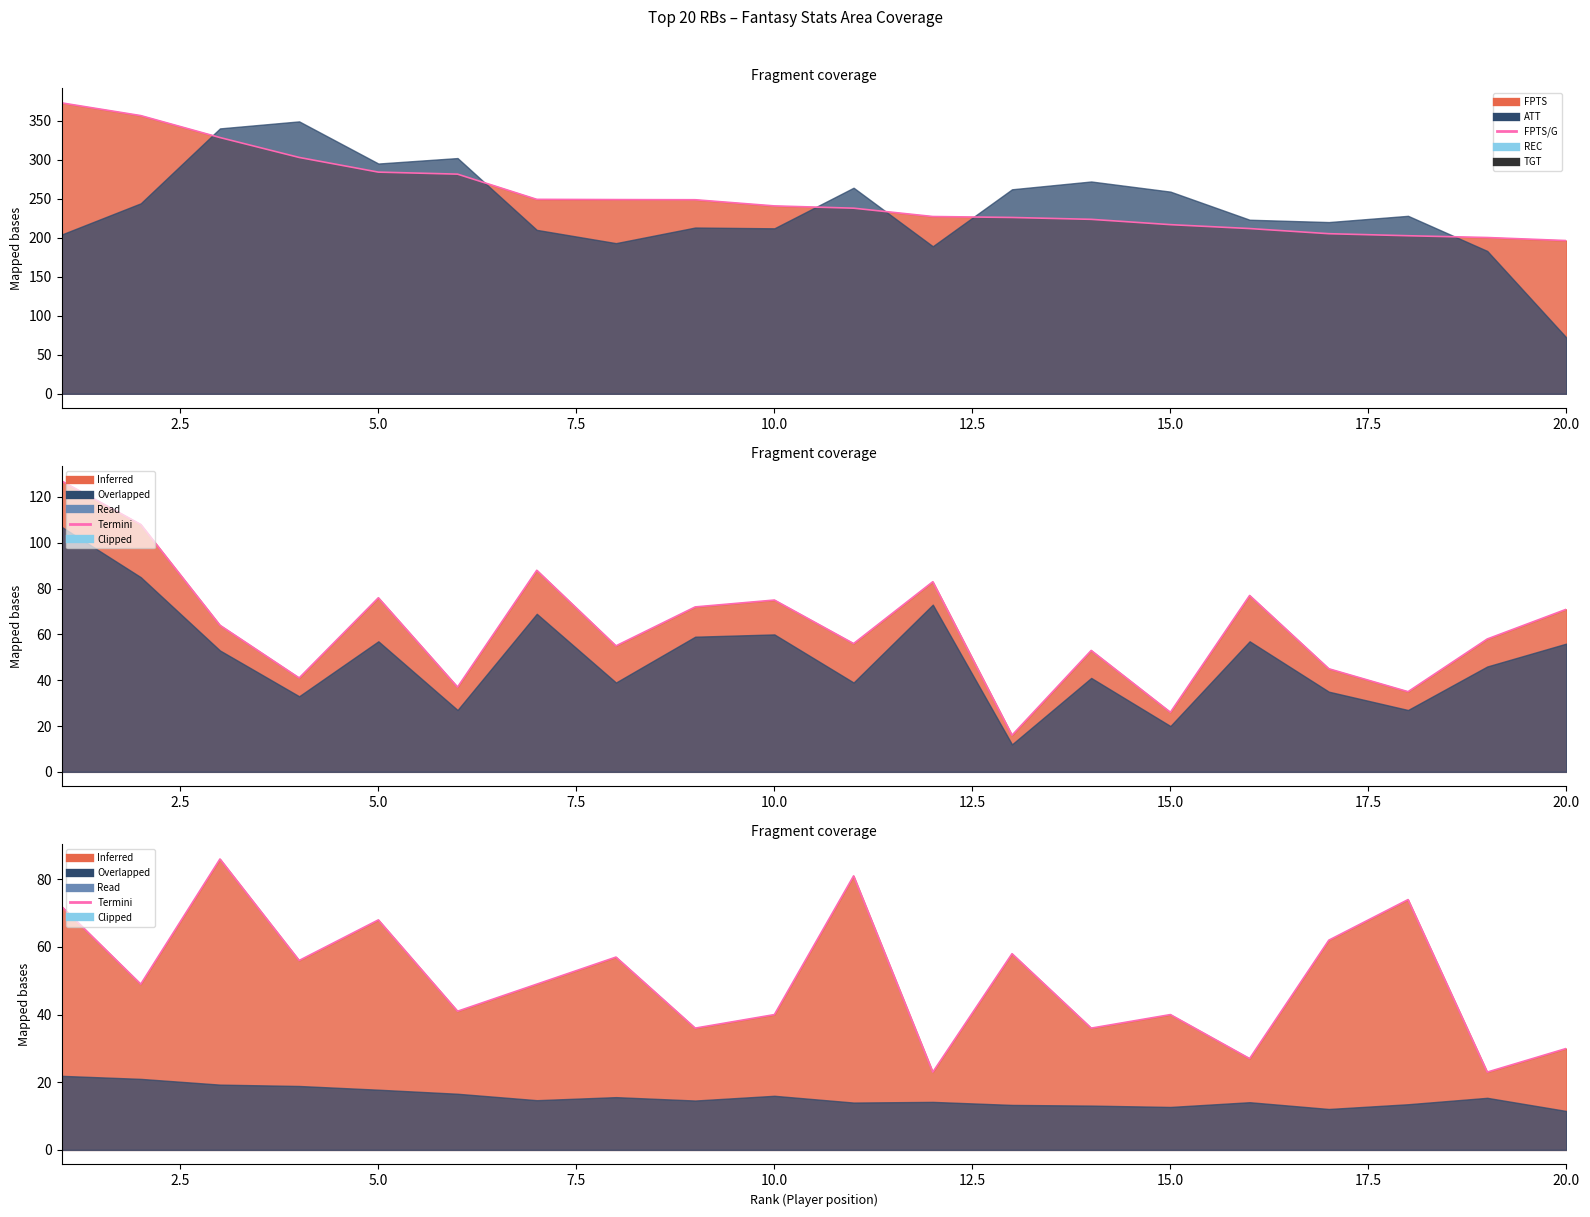

What is the difference between the maximum and second lowest values in the FPTS line series?

172.5